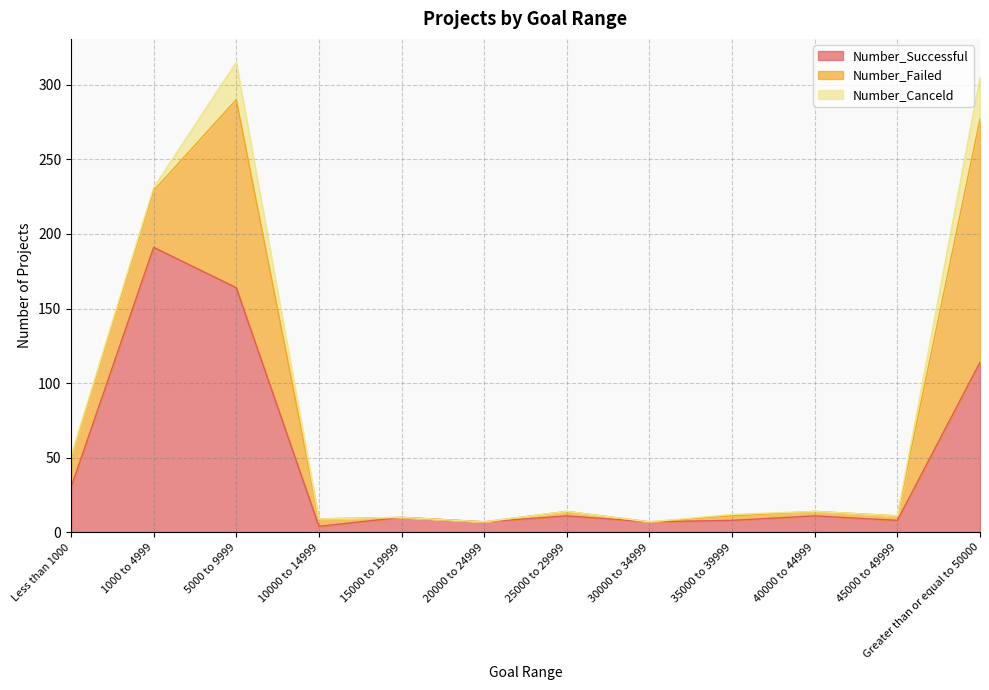

How many interior local peaks does the Number_Canceld series have?

2